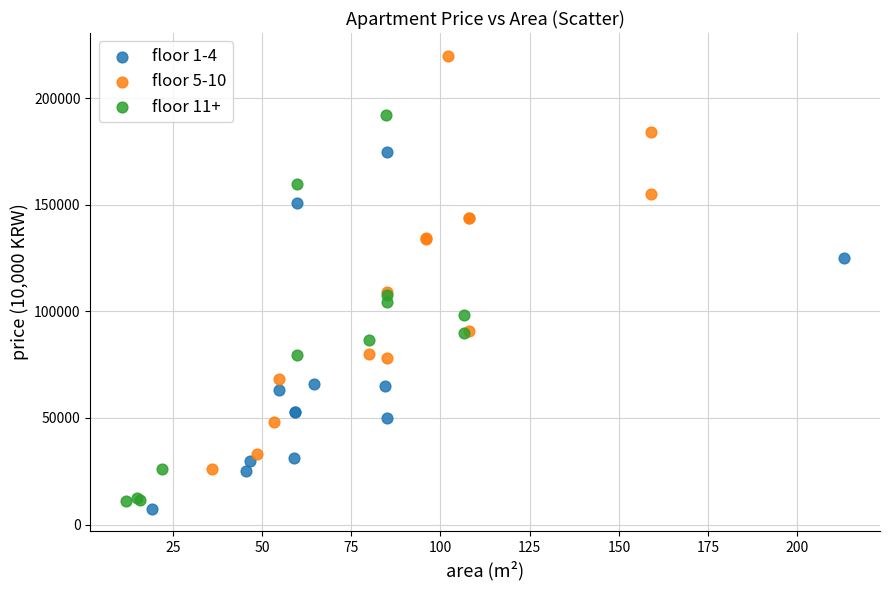

Which series contains the lowest Y value?

floor 1-4